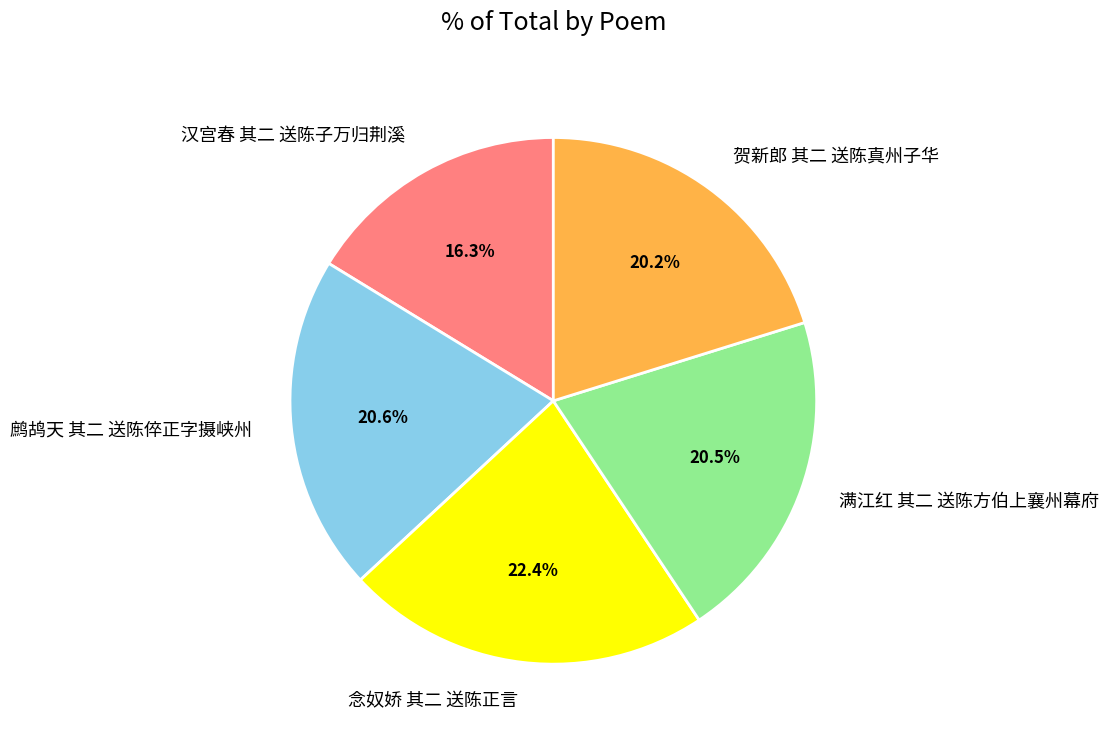

To the nearest percent, what is the combined percentage of 贺新郎 其二 送陈真州子华 and 汉宫春 其二 送陈子万归荆溪?

36%